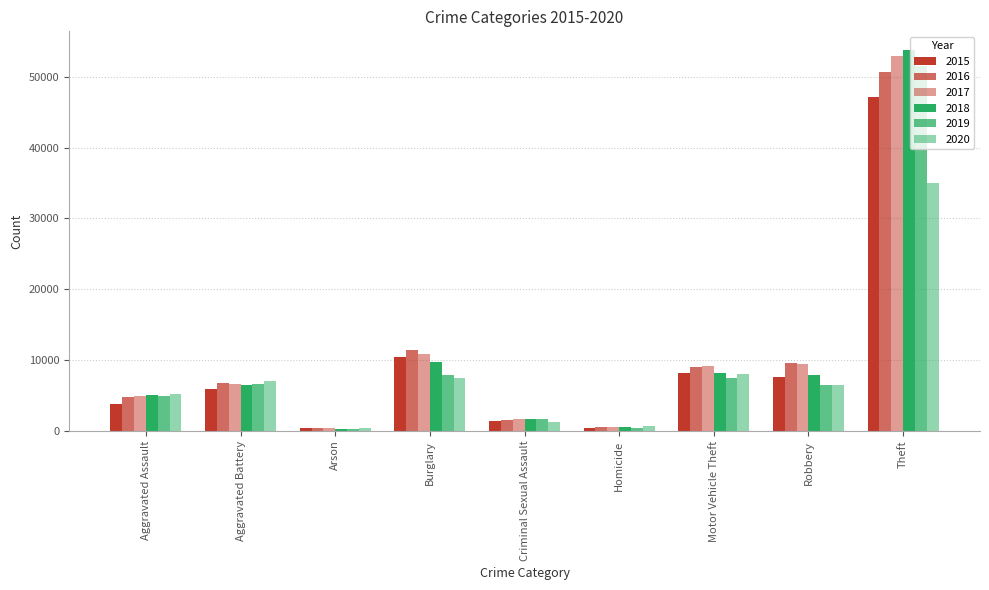

Where is 2016 nearest to the value 25572?

Burglary